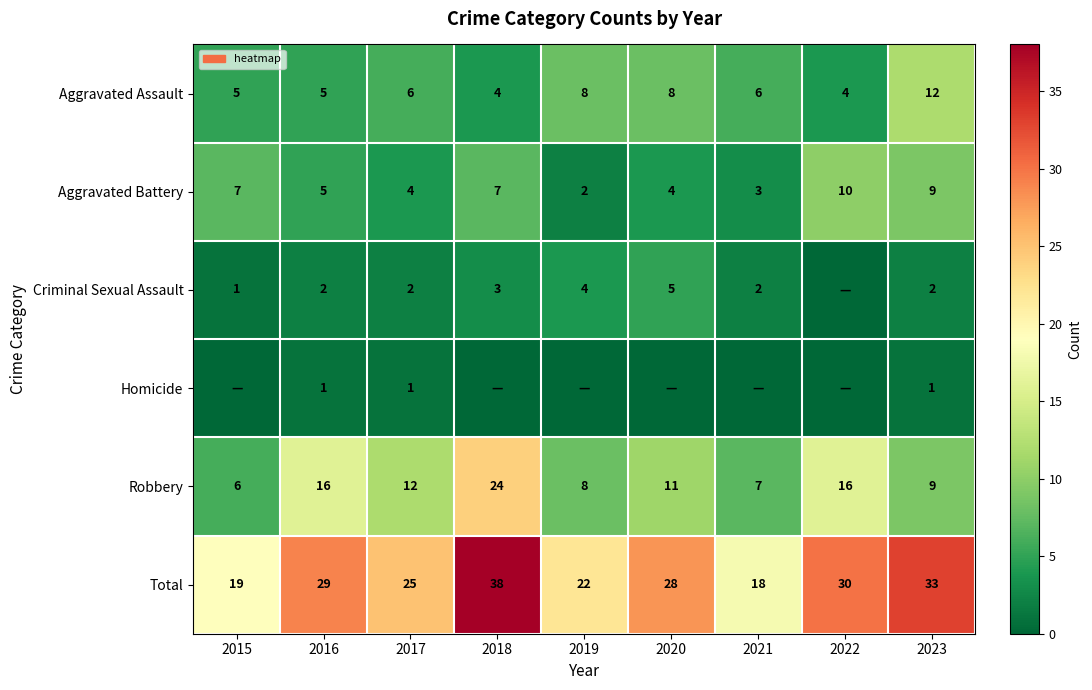

Is the value of Criminal Sexual Assault at 2023 greater than the value of Robbery at 2017?

No